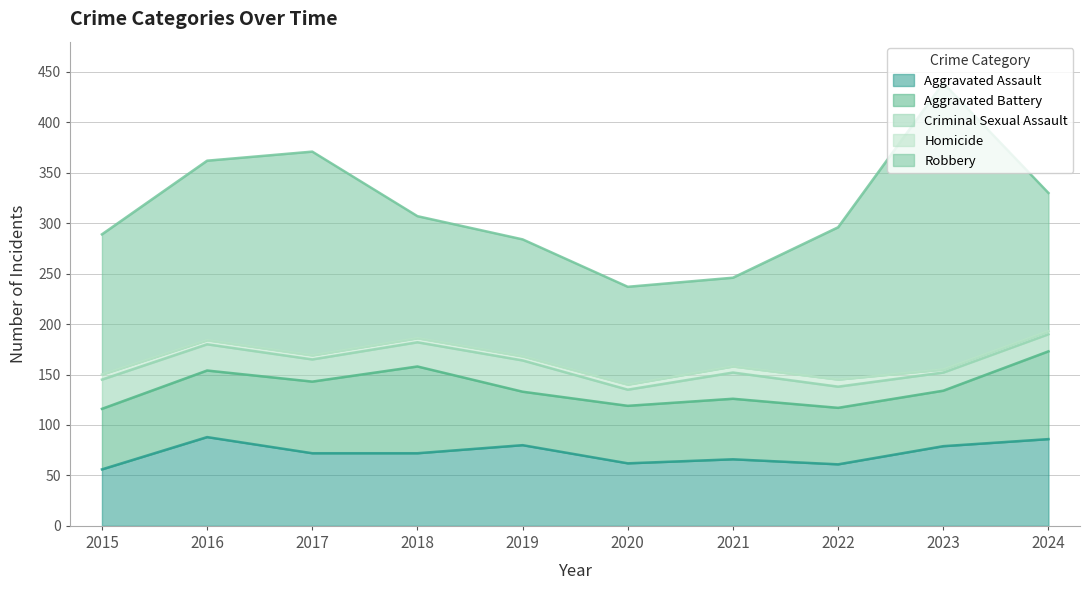

Rank the series at 2022 from lowest to highest value.

Homicide, Criminal Sexual Assault, Aggravated Battery, Aggravated Assault, Robbery